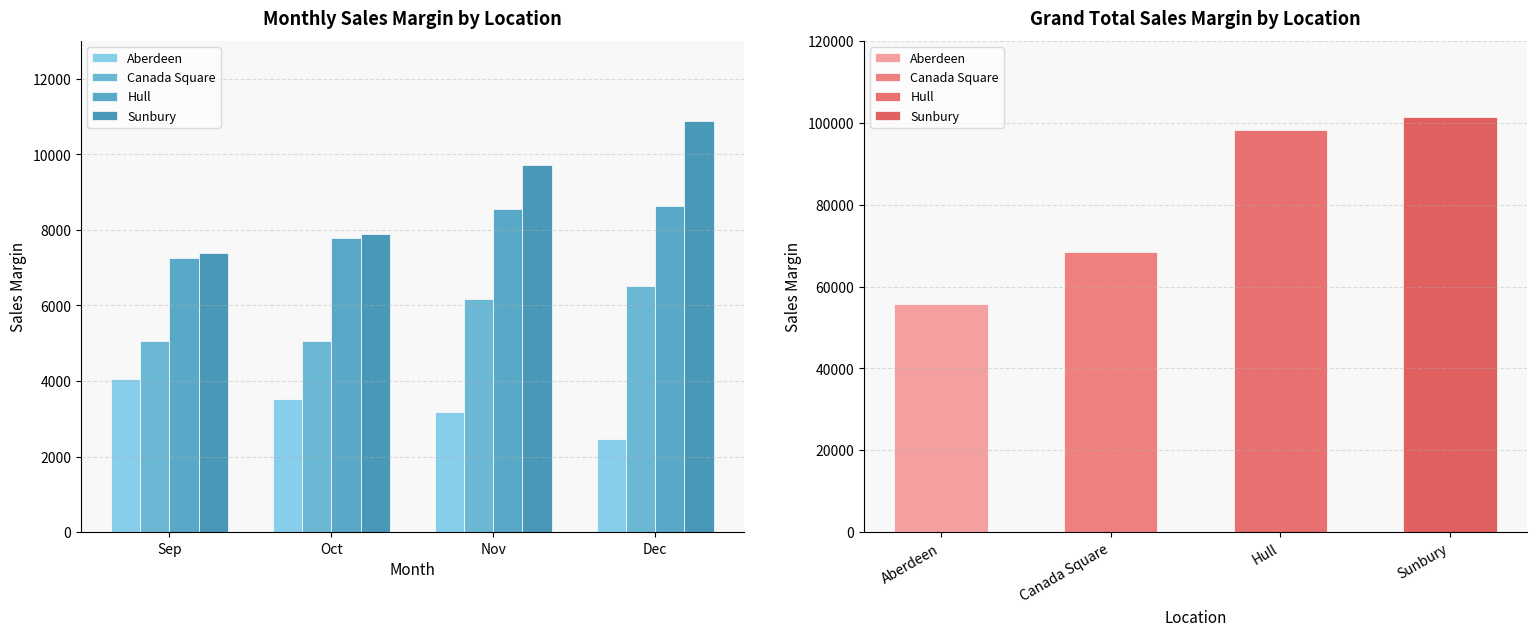

Rank the categories by Sunbury value from lowest to highest.

Sep, Oct, Nov, Dec